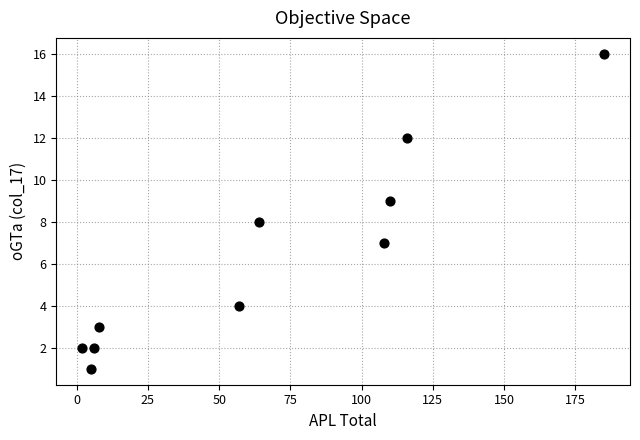

What is the average Y value?

6